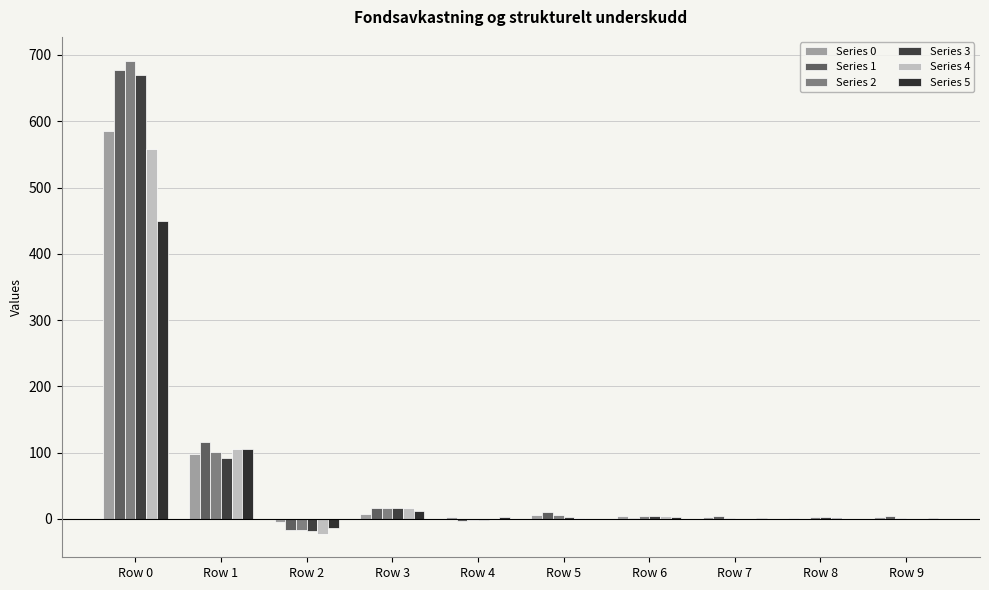

How many groups of bars are there?

10